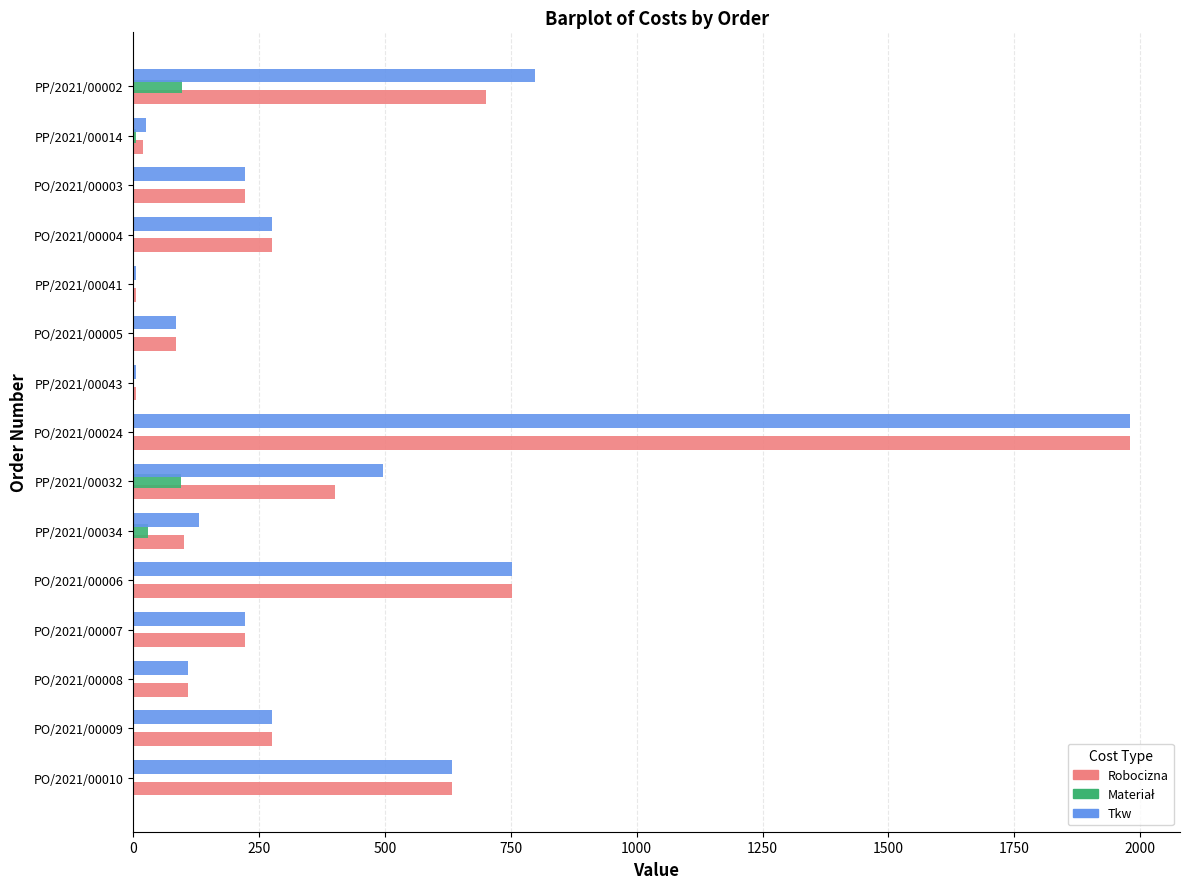

Where is Tkw nearest to the value 992?

PP/2021/00002